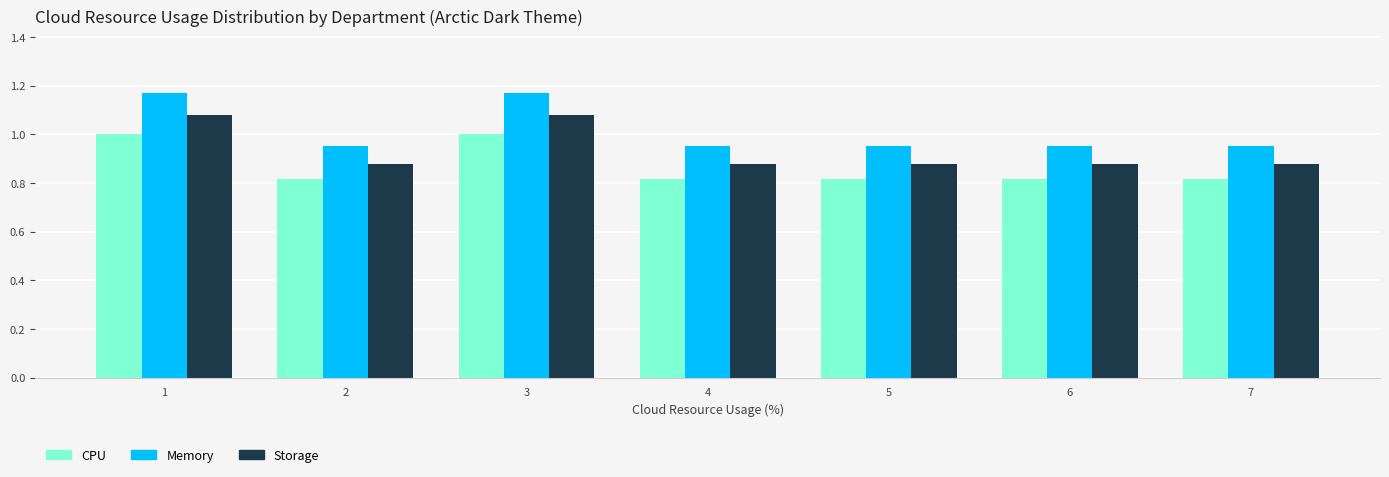

Which series has the largest total across all categories?

Memory